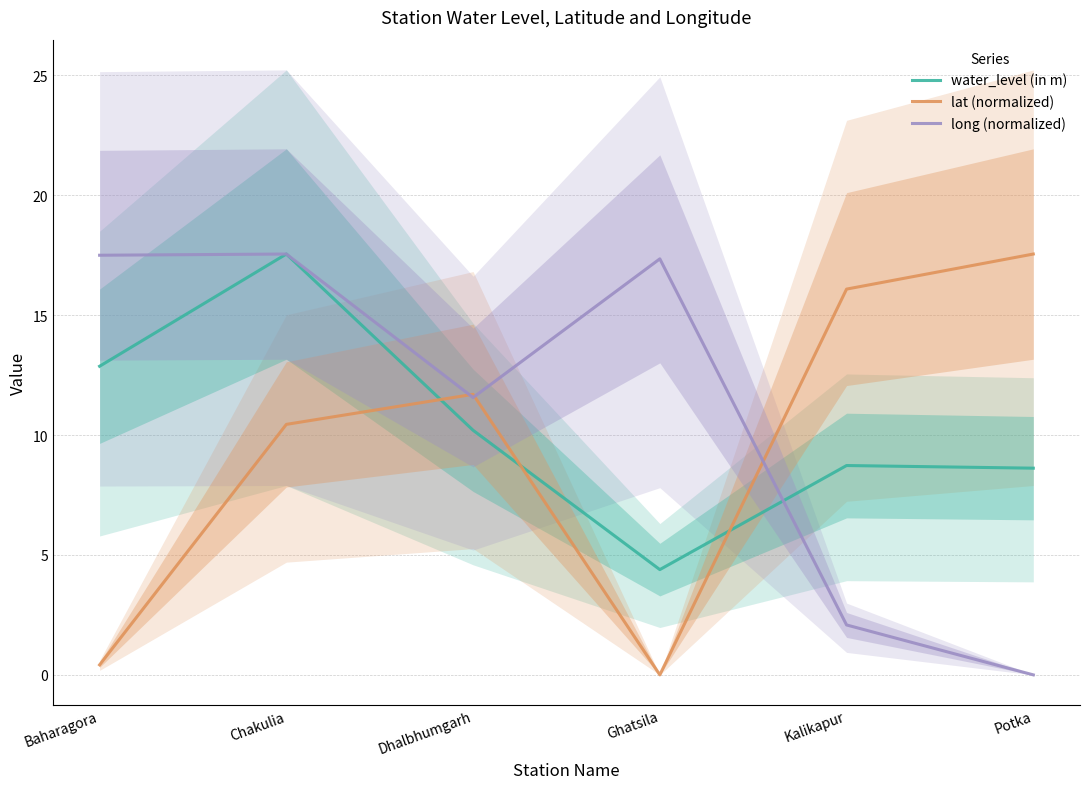

What is the label of the 5th point from the right?

Chakulia